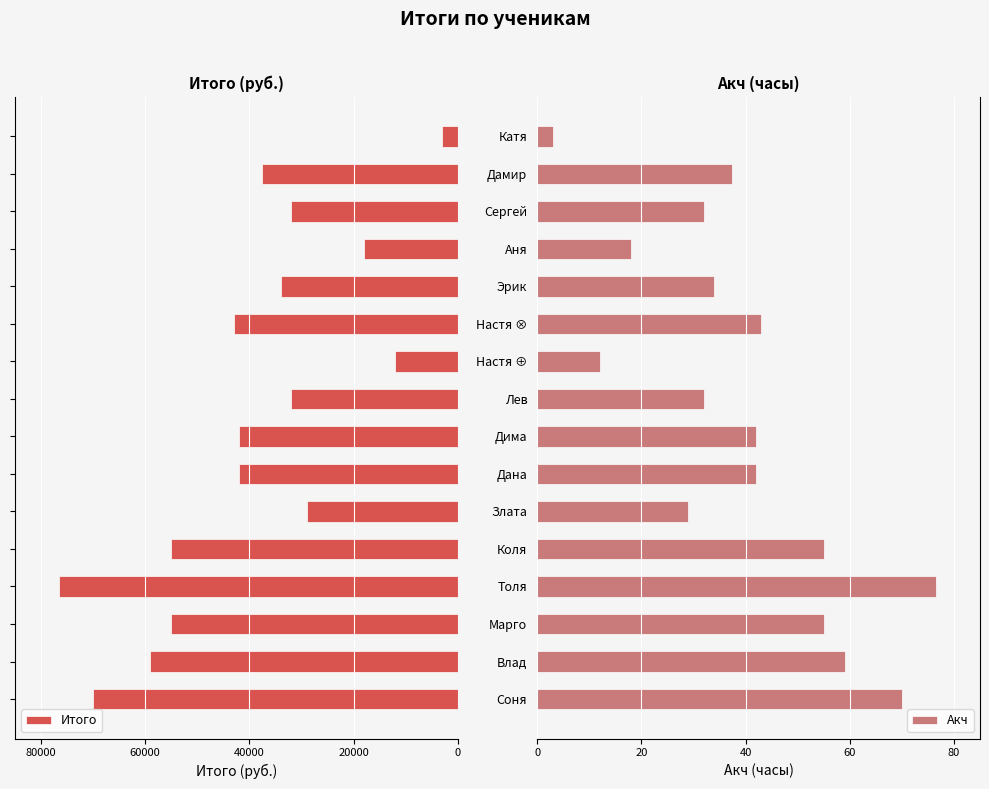

Does the chart contain any negative values?

Yes